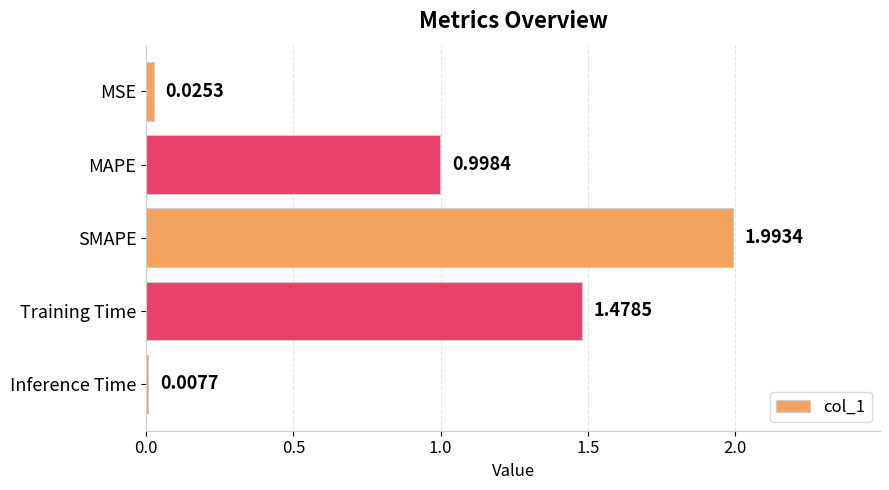

Between SMAPE and Training Time, which is larger?

SMAPE